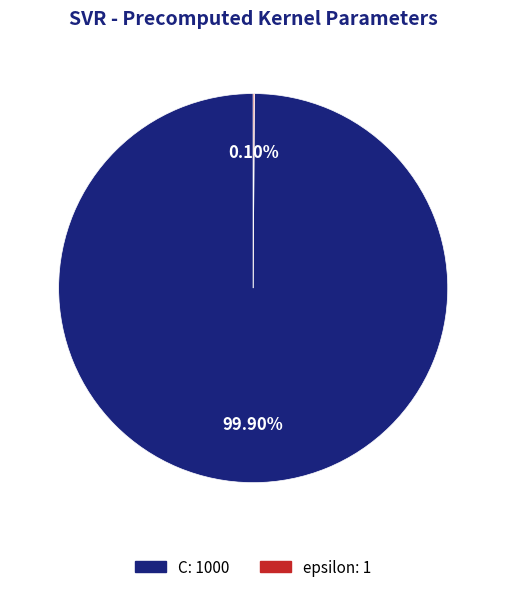

Is there any slice that represents more than half of the pie?

Yes